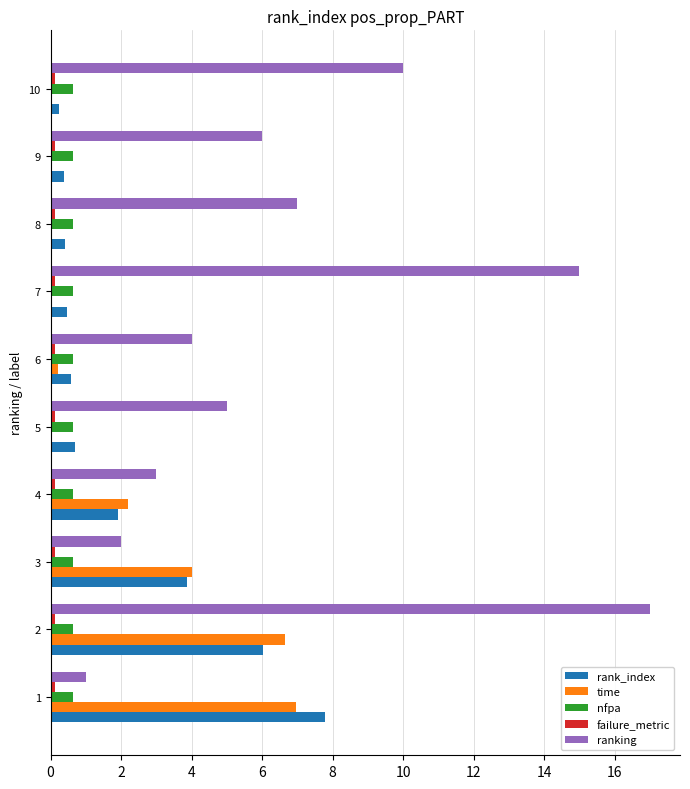

True or false: nfpa has a value of 0.6 at 9.

True